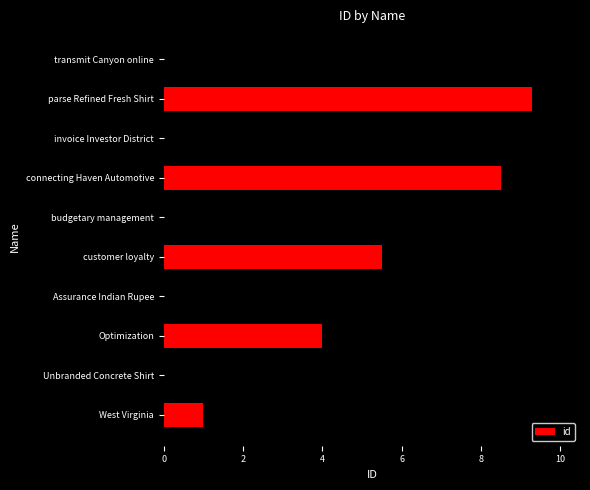

What is the change in value from Assurance Indian Rupee to invoice Investor District?

+4.5